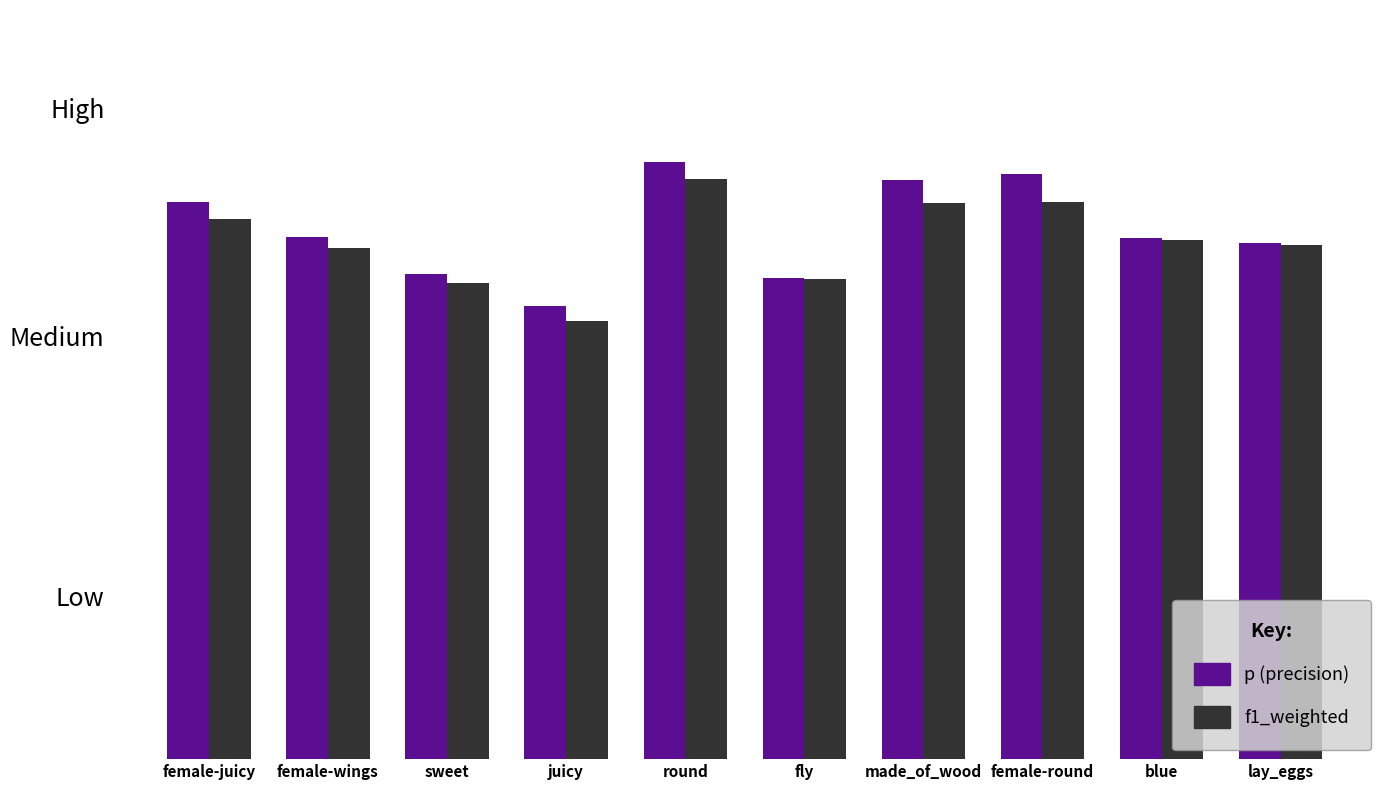

Reading left to right, list all the values displayed in this chart.

p: 0.9	0.8	0.7	0.7	0.9	0.7	0.9	0.9	0.8	0.8
f1_weighted: 0.8	0.8	0.7	0.7	0.9	0.7	0.9	0.9	0.8	0.8